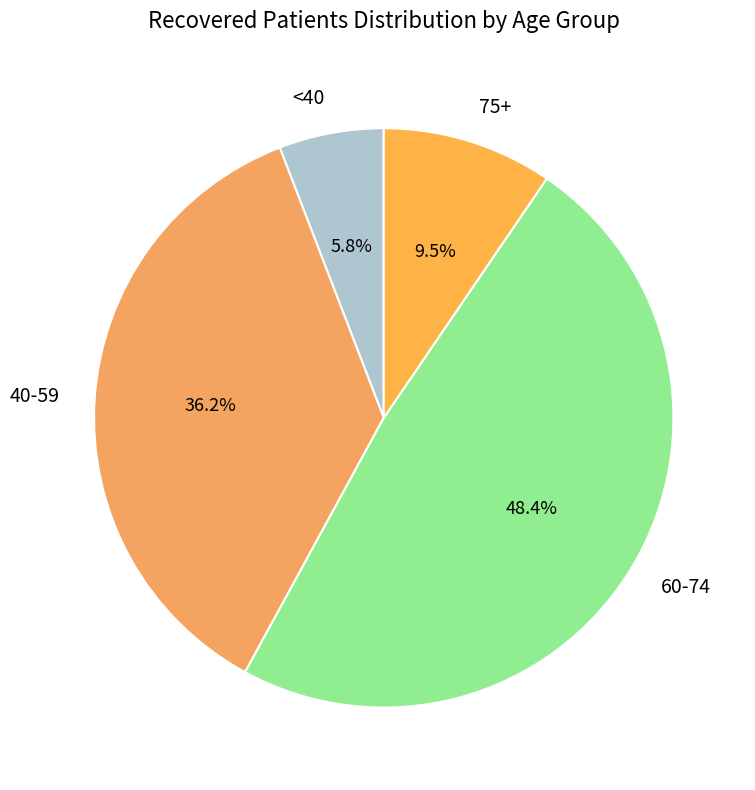

Is there any slice that represents more than half of the pie?

No